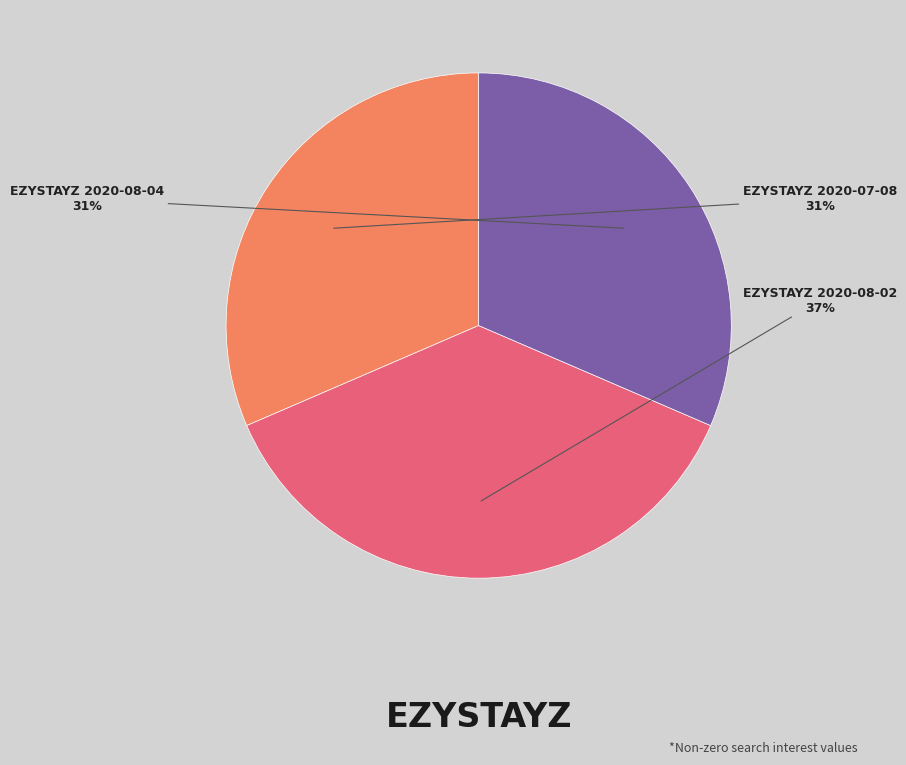

How many segments does this pie chart have?

3